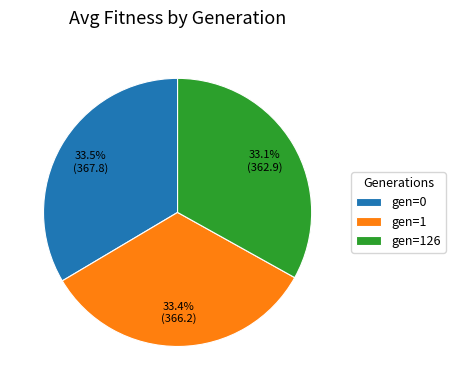

Does gen=126 represent more than half of the total?

No